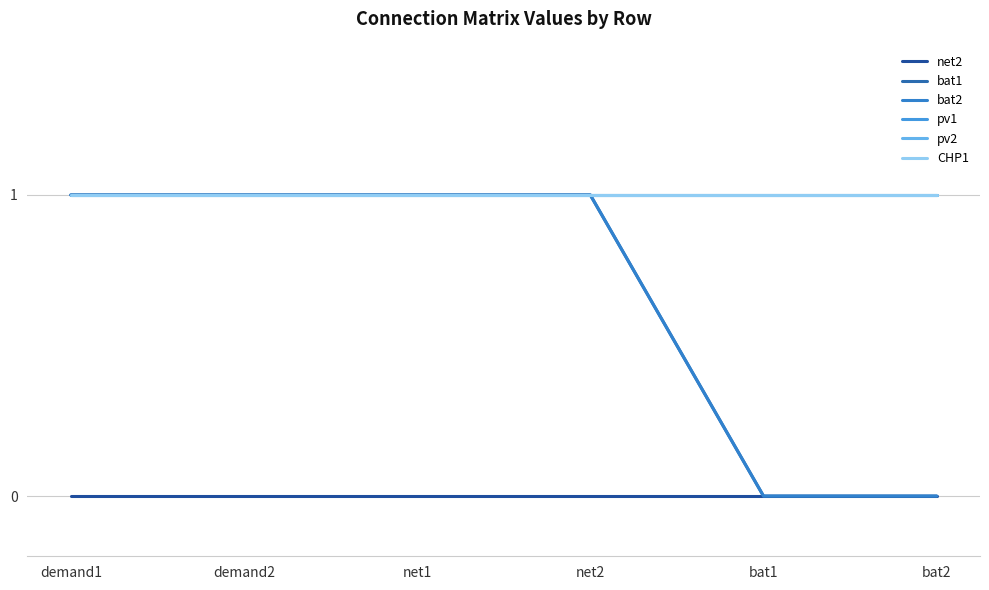

Does the chart have visible grid lines?

Yes